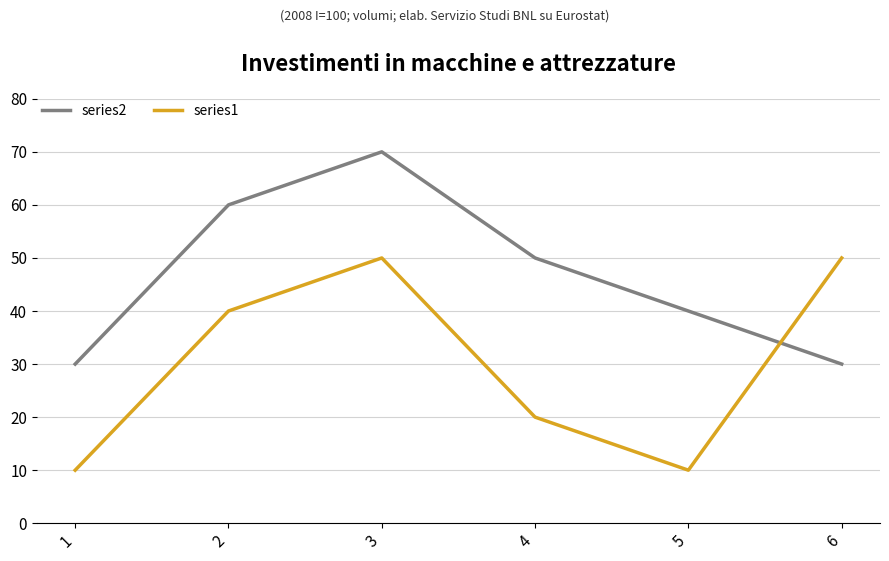

What is the difference between the series2 values at 1 and 2?

30